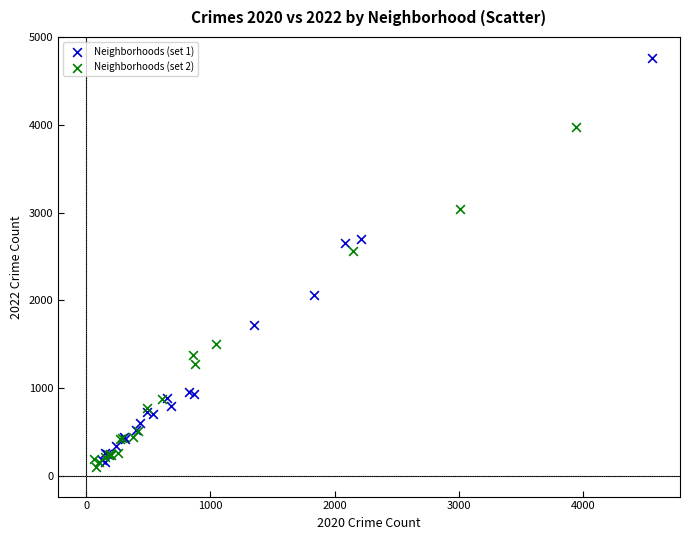

Which series has the largest Y range (max minus min)?

Neighborhoods (set 1)